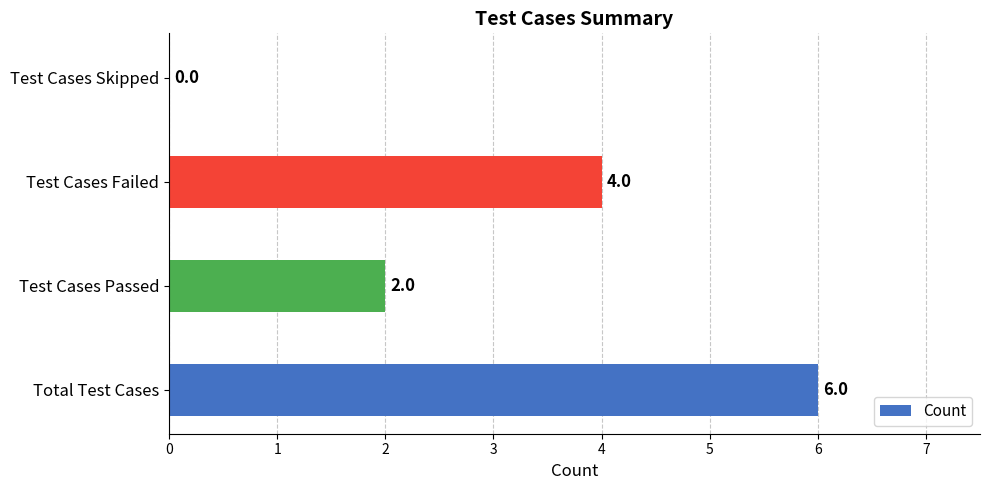

Does the chart contain stacked bars?

No